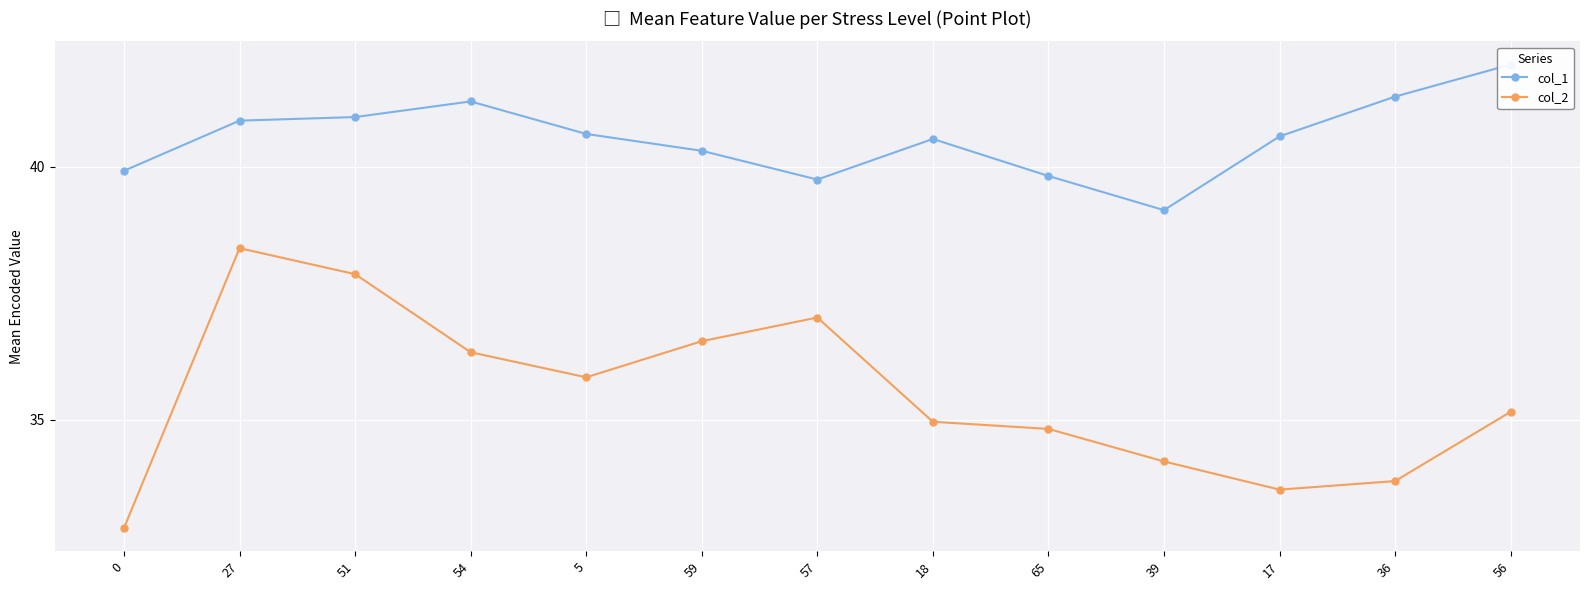

The col_2 series shows 37.9 at 51. True or false?

True